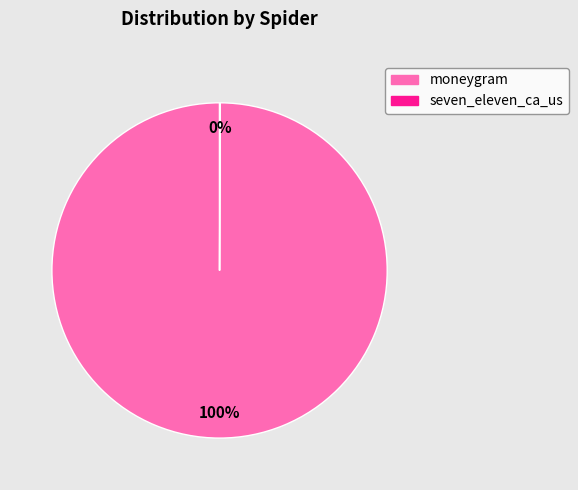

What is the largest slice in the pie chart?

moneygram